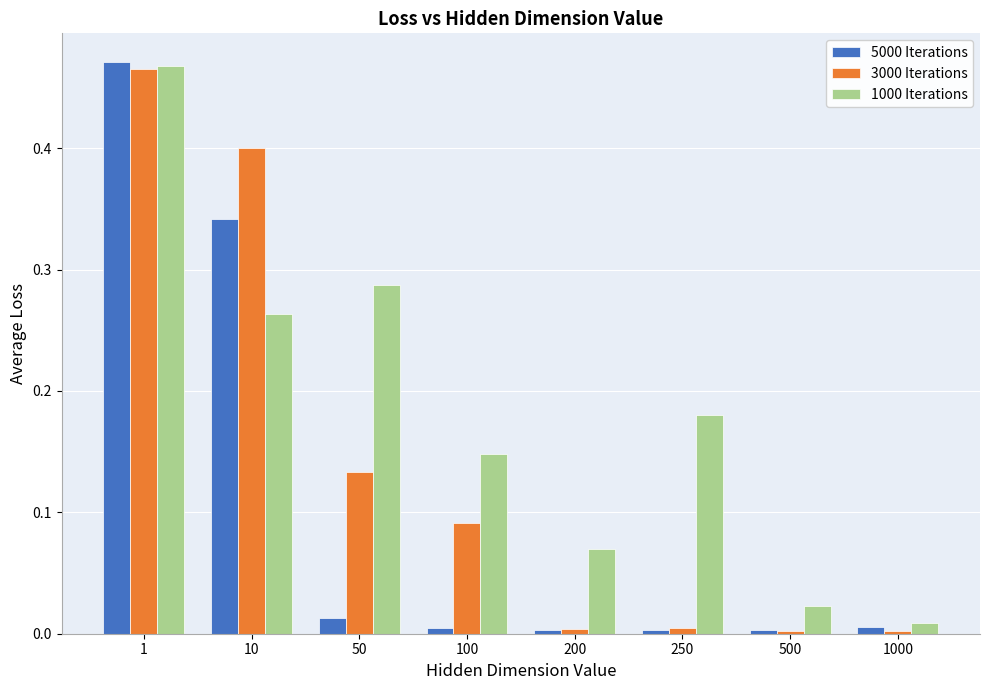

Which series has the widest spread of values?

5000 Iterations